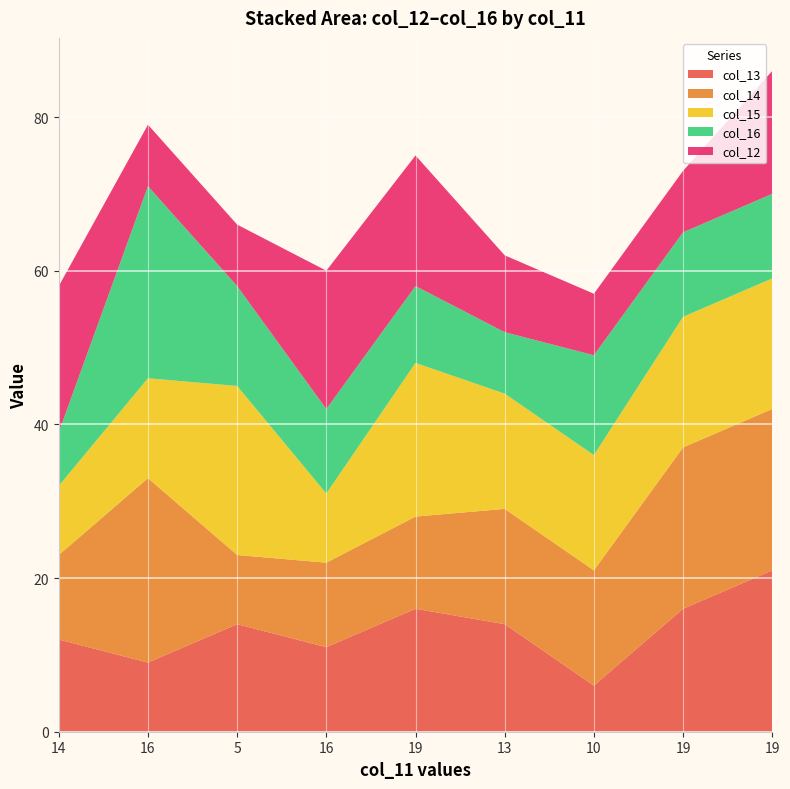

Reading right to left, transcribe all the data shown in this chart.

col_13: 21	16	6	14	16	11	14	9	12
col_14: 21	21	15	15	12	11	9	24	11
col_15: 17	17	15	15	20	9	22	13	9
col_16: 11	11	13	8	10	11	13	25	7
col_12: 16	8	8	10	17	18	8	8	19